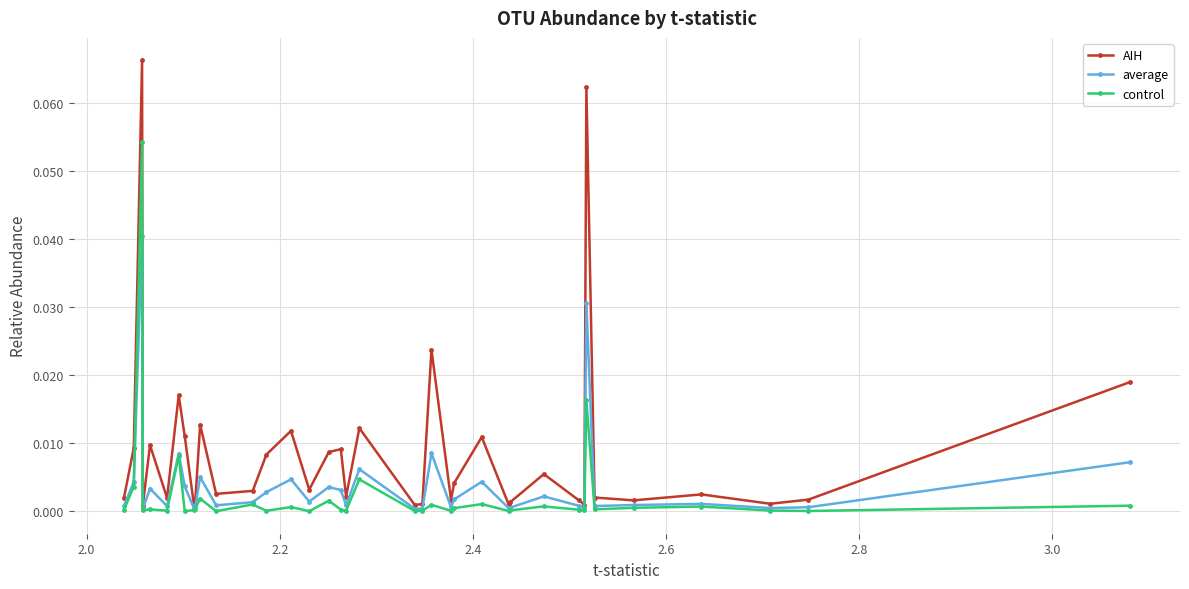

Does the chart display data point markers on the line(s)?

Yes